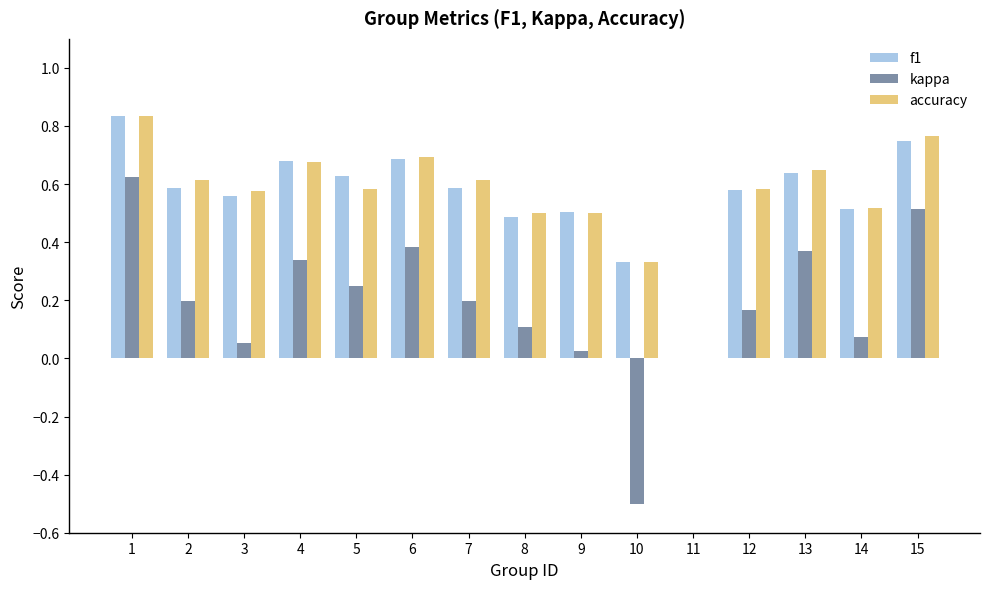

What is the sum of all accuracy values?

8.4